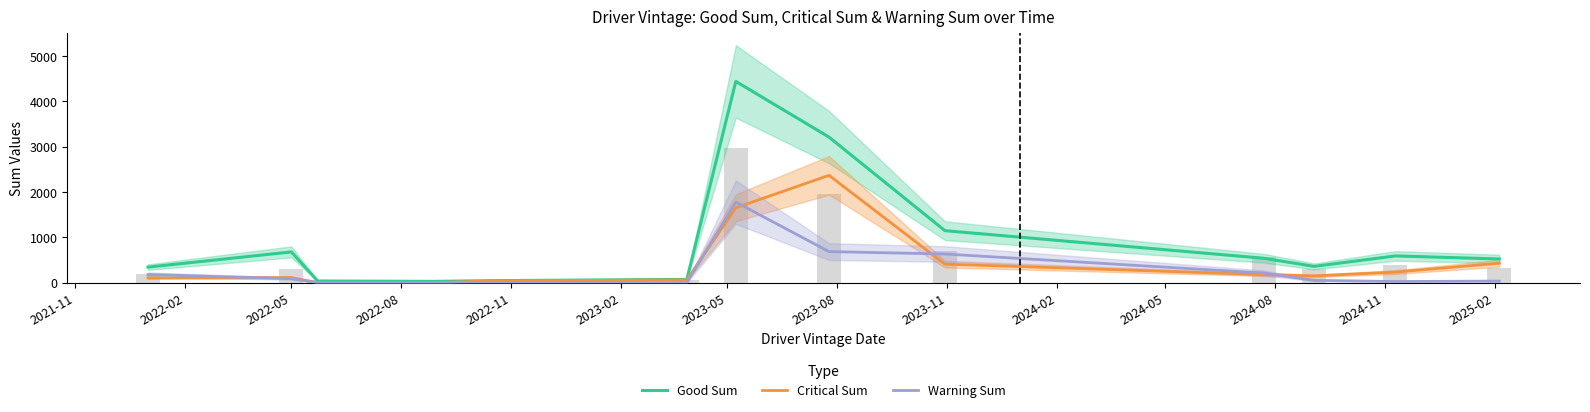

True or false: Good Sum has a value of 1147.5 at 2023-11.

True